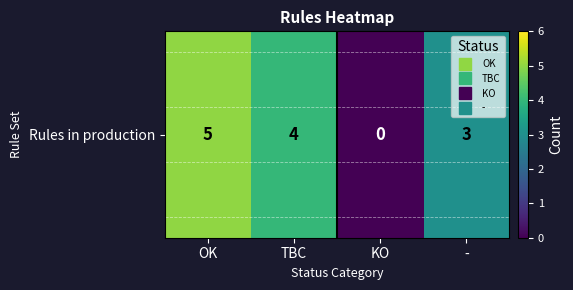

What is the difference between the values at TBC and OK?

1